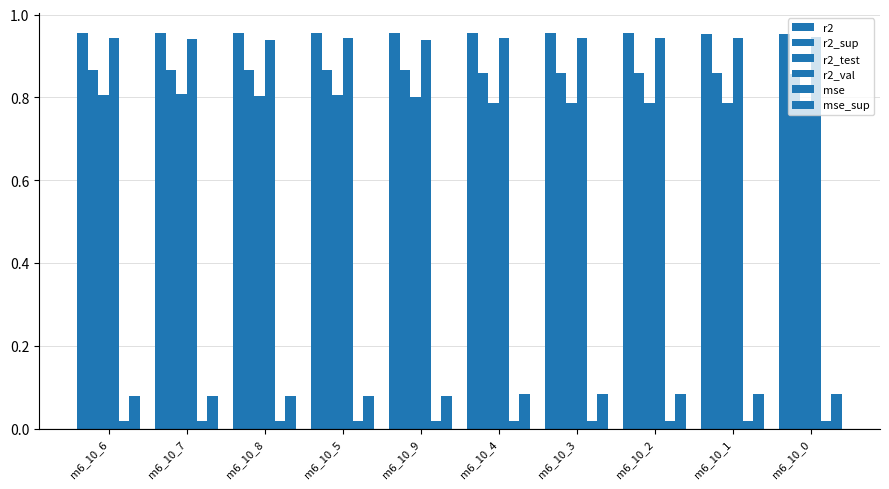

What is the total value across all series at m6_10_4?

3.6